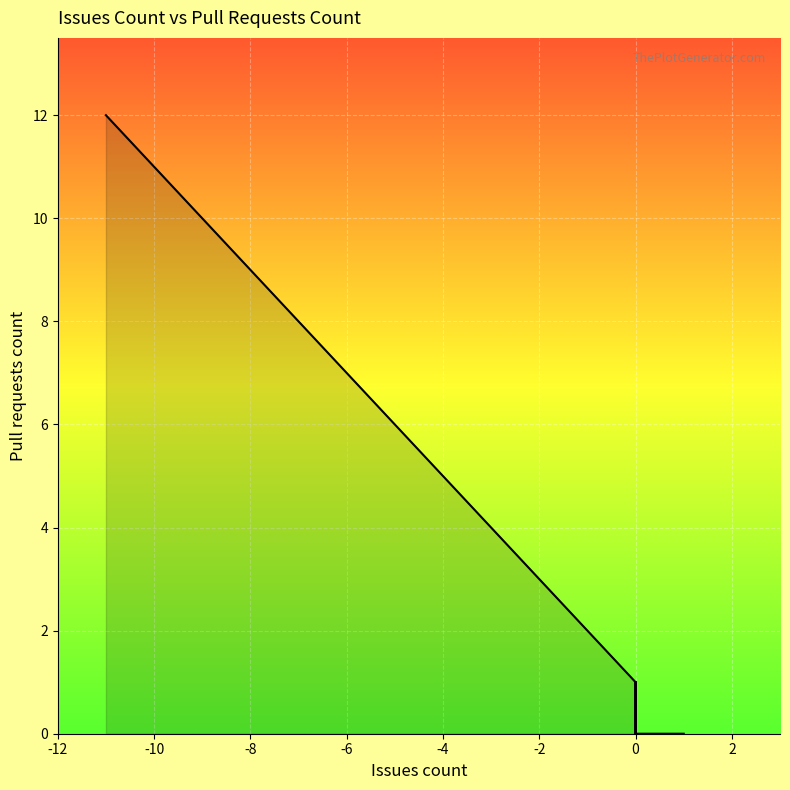

What is the value of the 17th point from the left?

1